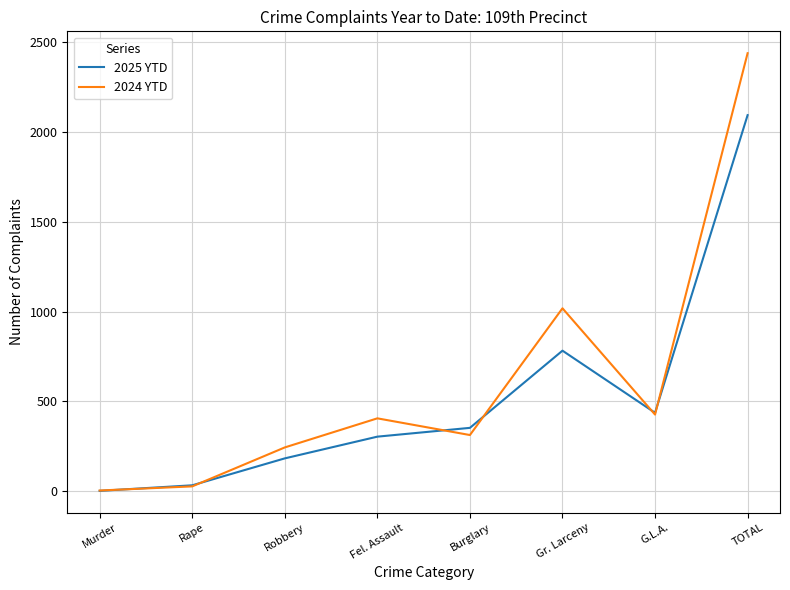

What are all the series names shown in the legend?

2025 YTD, 2024 YTD